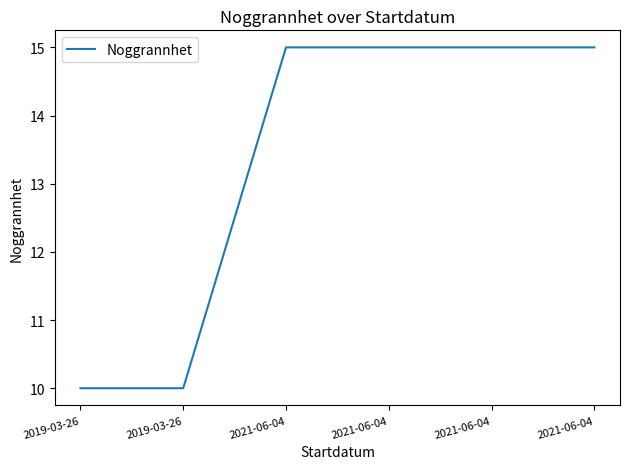

Reading left to right, extract all data points from this chart.

10	10	15	15	15	15